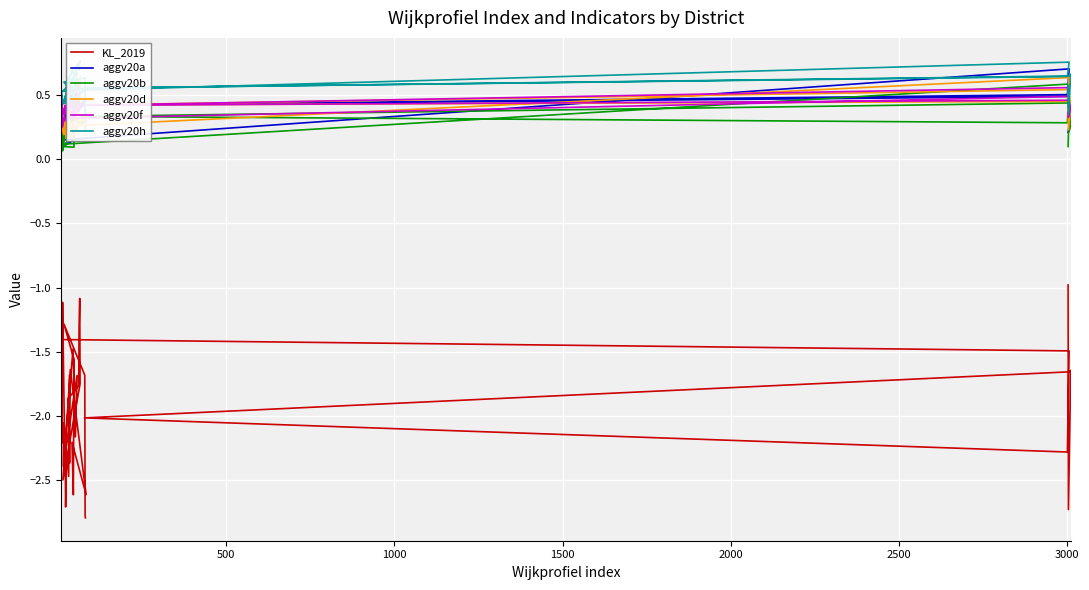

Reading left to right, transcribe all the data shown in this chart.

KL_2019: -1.0	-2.7	-1.6	-1.7	-2.0	-2.3	-1.5	-1.4	-2.2	-1.7	-1.1	-2.4	-2.4	-2.7	-2.6	-2.2	-2.1	-1.5	-2.2	-1.7	-2.4	-2.1	-2.5	-1.7	-2.4	-1.9	-1.8	-1.3	-1.1	-1.7	-2.5	-1.6	-2.6	-2.2	-2.6	-1.6	-1.3	-1.7	-2.8	-2.8
aggv20a: 0.2	0.2	0.4	0.5	0.4	0.5	0.7	0.1	0.3	0.2	0.1	0.2	0.3	0.3	0.3	0.3	0.4	0.5	0.4	0.6	0.3	0.3	0.2	0.5	0.3	0.4	0.6	0.5	0.6	0.6	0.2	0.3	0.5	0.3	0.2	0.2	0.1	0.3	0.4	0.3
aggv20b: 0.1	0.2	0.3	0.4	0.3	0.3	0.6	0.1	0.3	0.1	0.1	0.2	0.3	0.3	0.3	0.2	0.4	0.3	0.4	0.4	0.2	0.2	0.2	0.4	0.2	0.3	0.5	0.4	0.5	0.5	0.2	0.3	0.3	0.2	0.2	0.1	0.1	0.3	0.4	0.2
aggv20d: 0.4	0.2	0.4	0.5	0.4	0.4	0.6	0.3	0.2	0.2	0.2	0.2	0.2	0.2	0.3	0.2	0.3	0.4	0.3	0.4	0.3	0.2	0.3	0.3	0.2	0.4	0.5	0.5	0.5	0.6	0.2	0.2	0.4	0.3	0.2	0.3	0.3	0.3	0.3	0.3
aggv20f: 0.4	0.3	0.4	0.5	0.4	0.6	0.5	0.3	0.5	0.4	0.3	0.4	0.4	0.4	0.4	0.4	0.4	0.4	0.4	0.5	0.3	0.4	0.4	0.4	0.4	0.4	0.5	0.5	0.5	0.5	0.4	0.3	0.5	0.4	0.4	0.3	0.3	0.4	0.4	0.4
aggv20h: 0.6	0.3	0.7	0.6	0.6	0.6	0.8	0.5	0.5	0.5	0.5	0.5	0.5	0.4	0.5	0.5	0.6	0.7	0.6	0.7	0.5	0.5	0.5	0.6	0.5	0.6	0.7	0.7	0.8	0.8	0.4	0.4	0.5	0.6	0.5	0.5	0.6	0.6	0.5	0.4